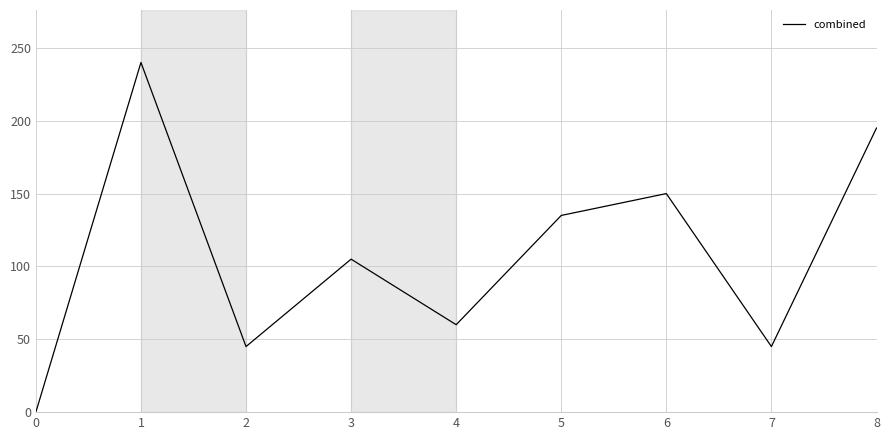

Does the chart have visible grid lines?

Yes